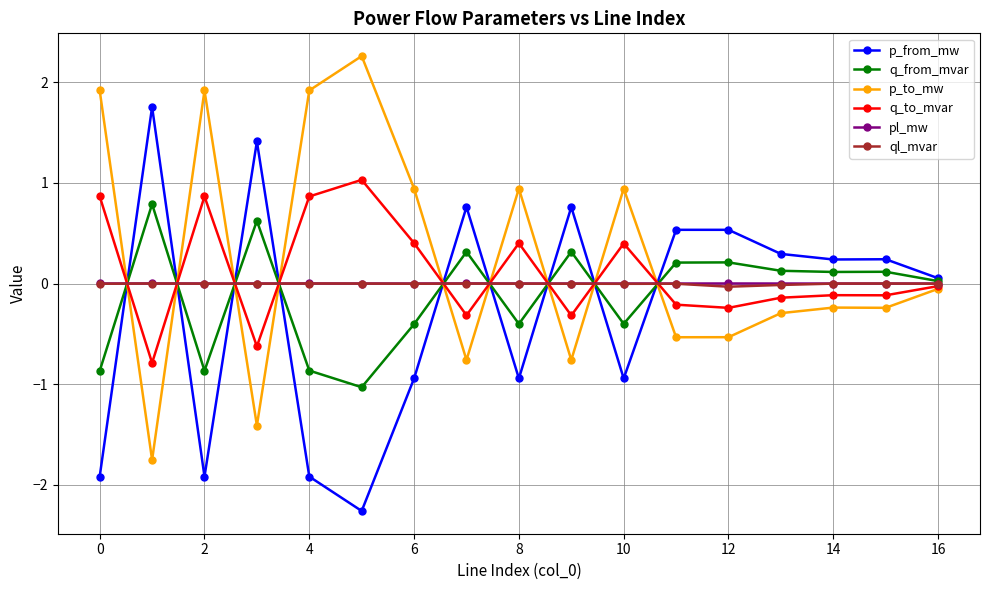

What is the value of the p_from_mw point at the 13th from the left?

0.5